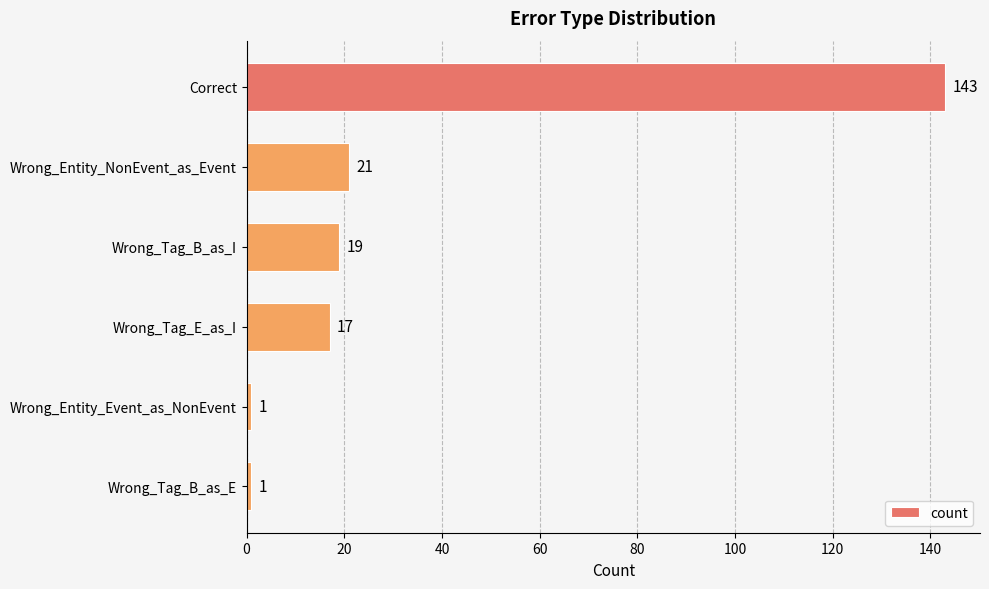

Which has a higher value, Wrong_Entity_NonEvent_as_Event or Wrong_Entity_Event_as_NonEvent?

Wrong_Entity_NonEvent_as_Event